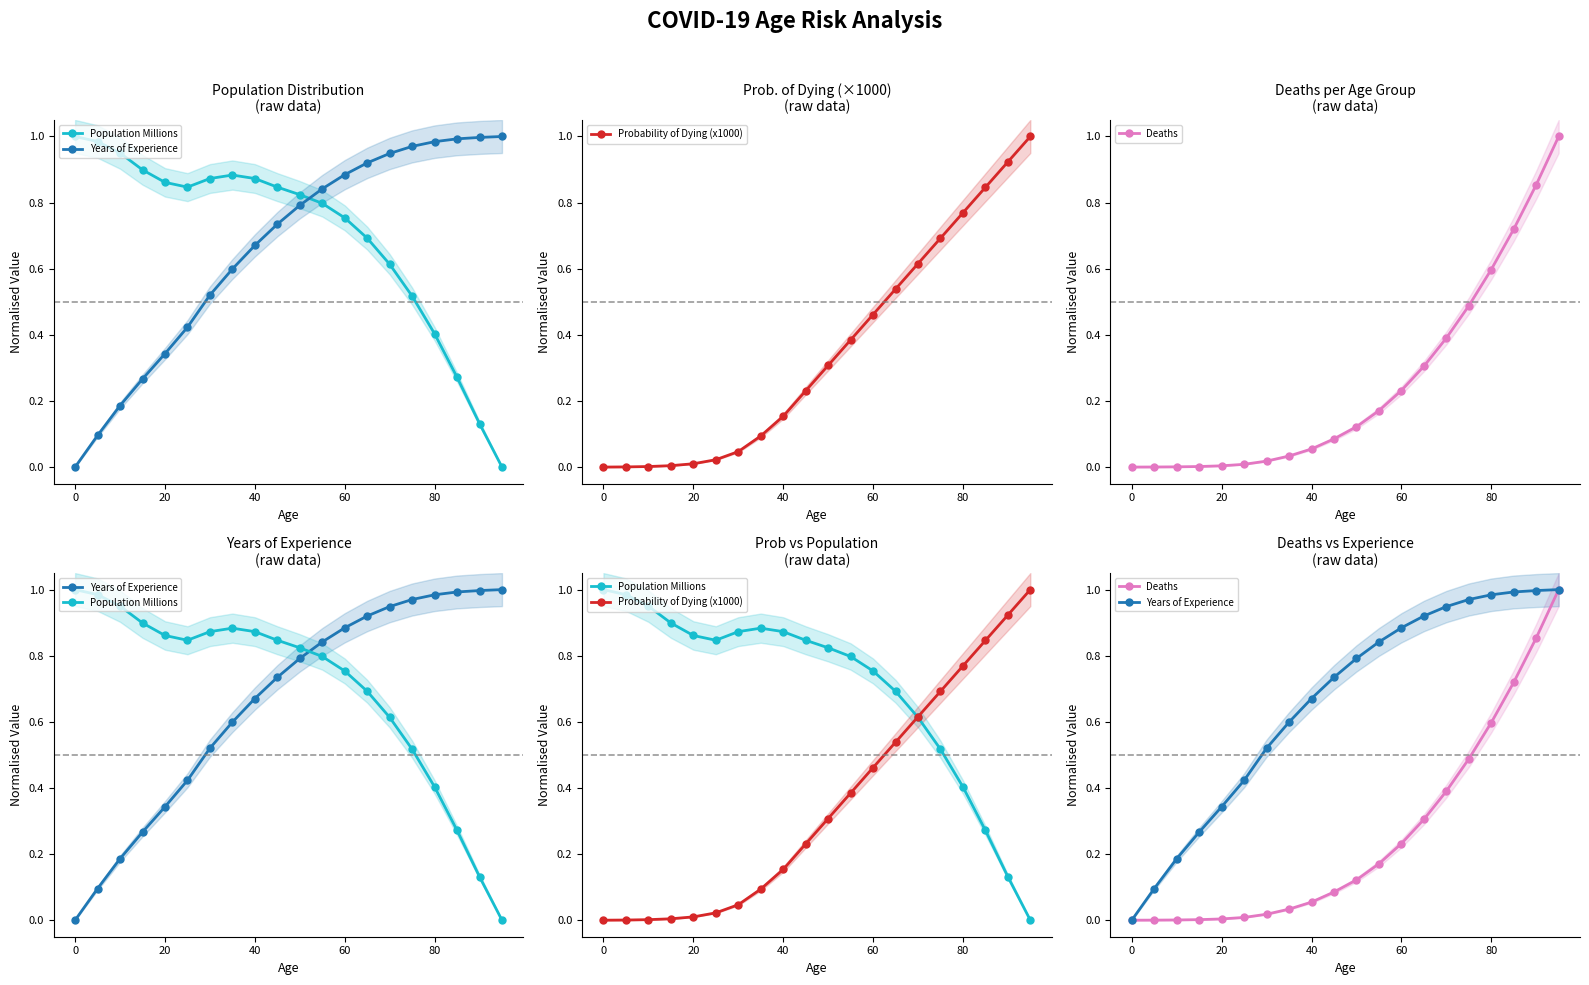

Which series has the largest total across all categories?

Population Millions